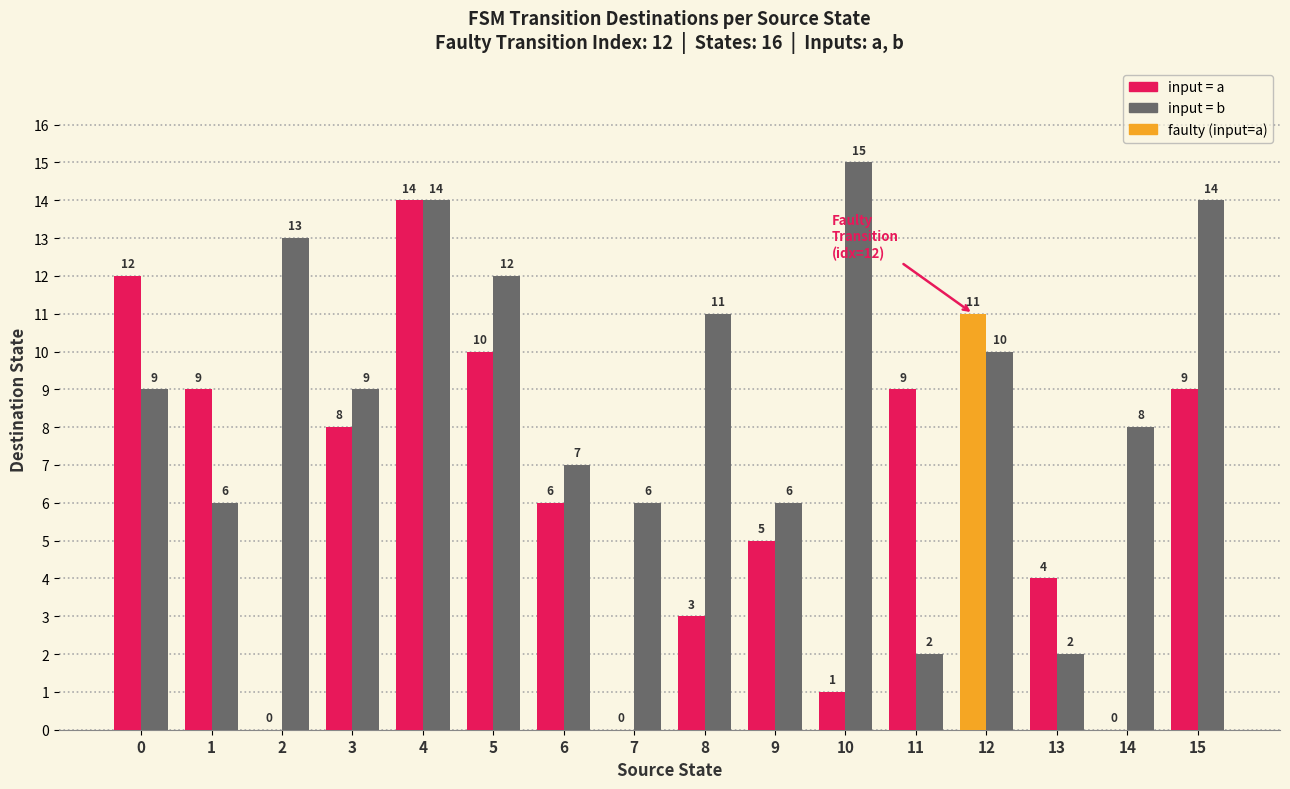

Reading right to left, what are all the values shown in this chart?

input=a: 9	0	4	11	9	1	5	3	0	6	10	14	8	0	9	12
input=b: 14	8	2	10	2	15	6	11	6	7	12	14	9	13	6	9